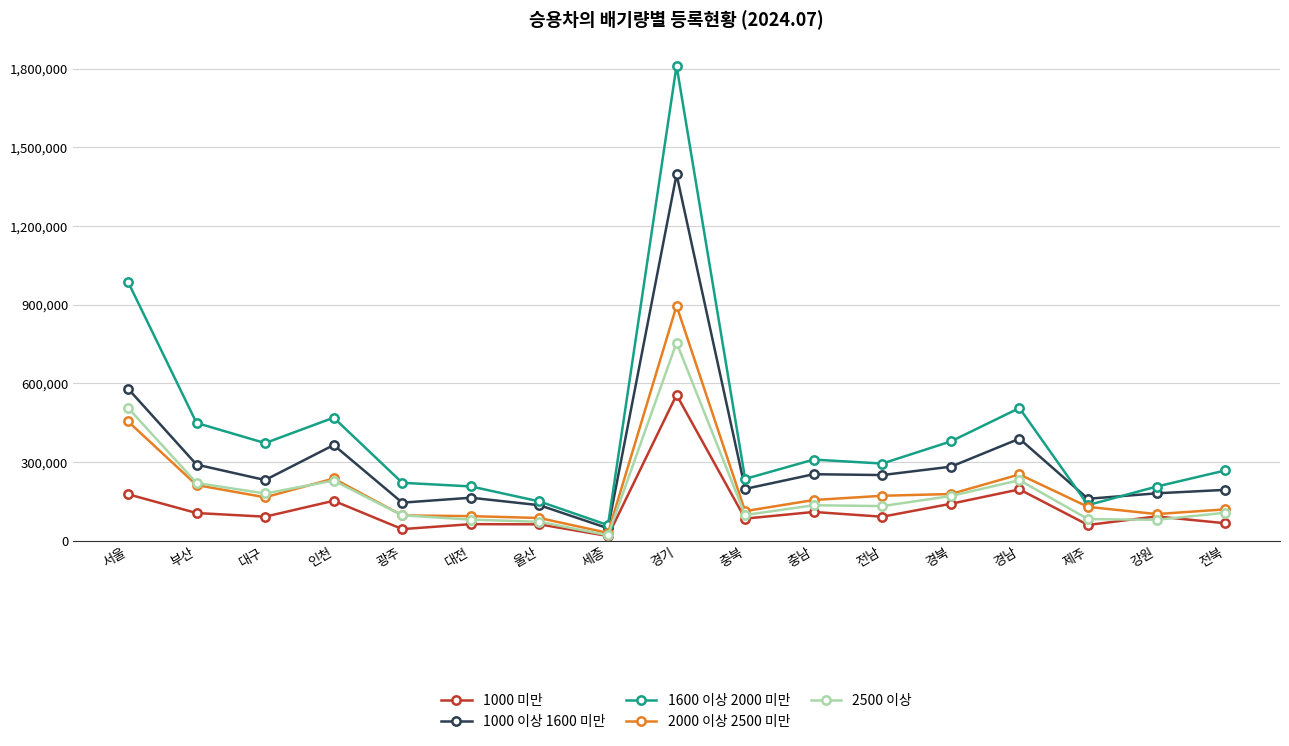

What is the smallest value displayed?

17555